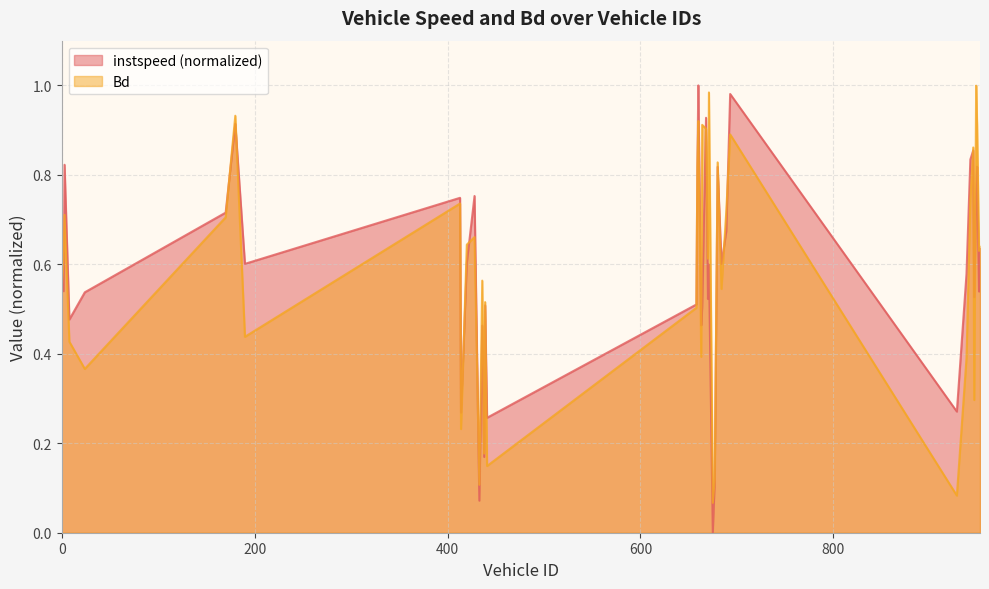

Which series changed the most between 658.0 and 945.0?

Bd